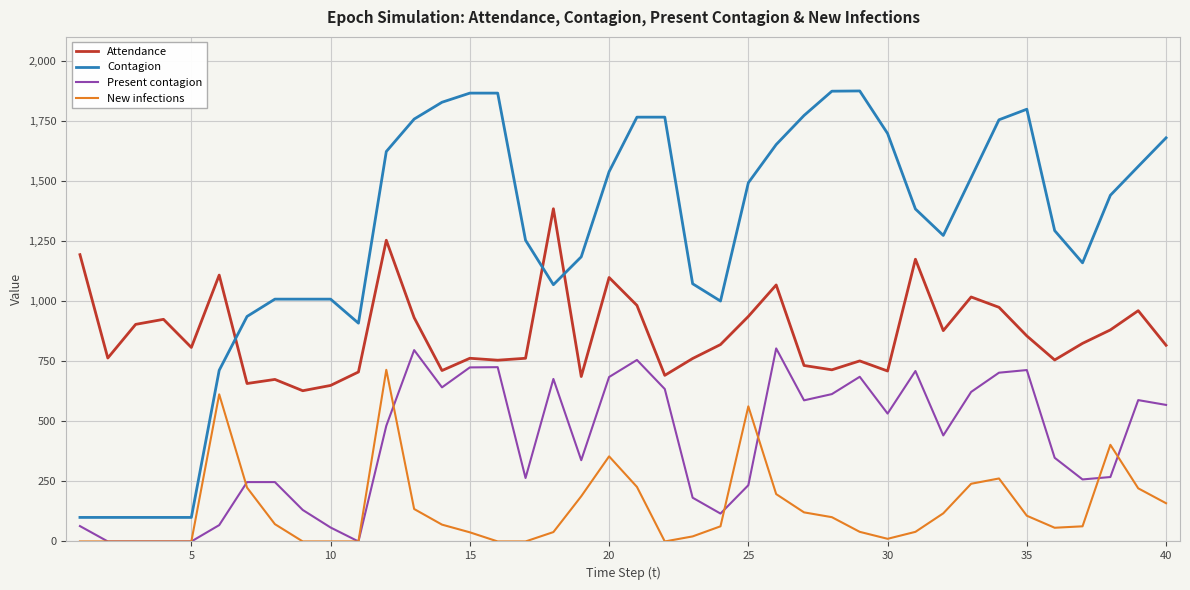

True or false: Contagion and New infections cross at least once.

False